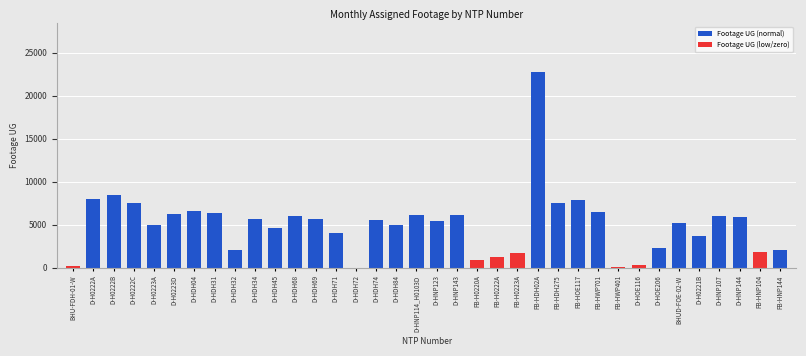

Is it true that the value at D-H0223A is 7573?

False